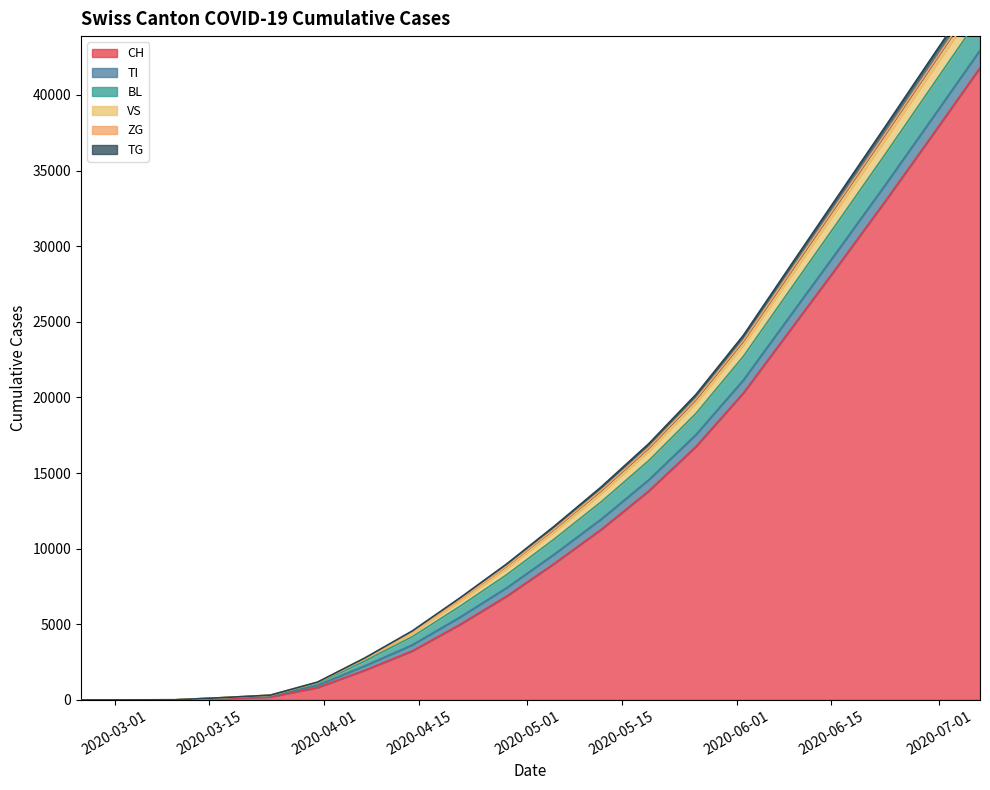

Which series has the largest range (max minus min)?

CH